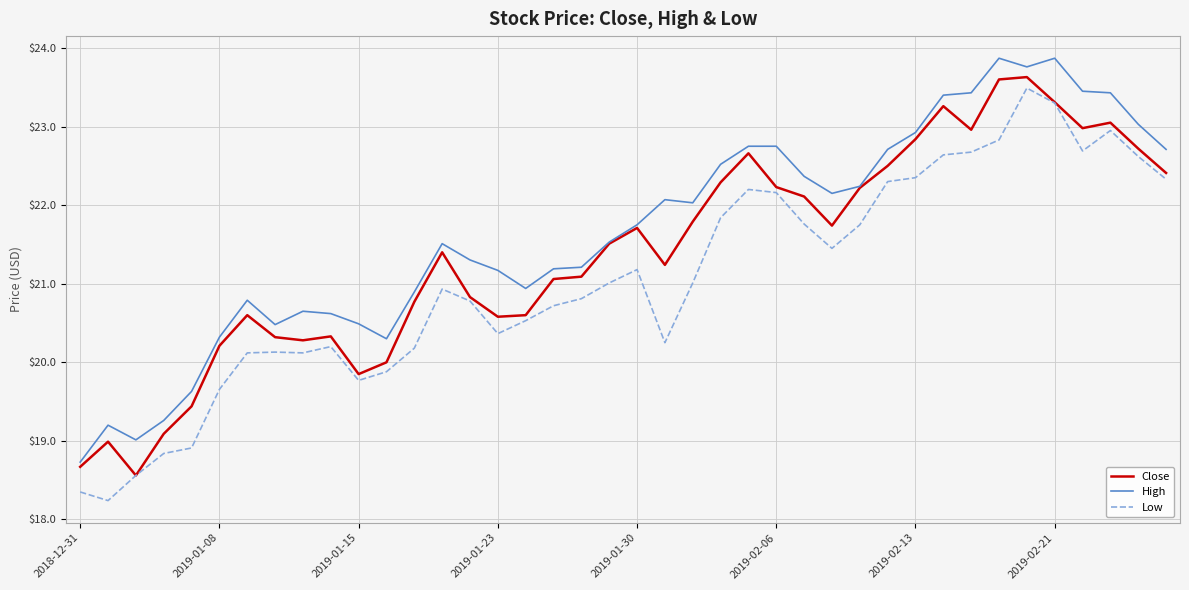

What is the lowest value of the Close series?

18.6